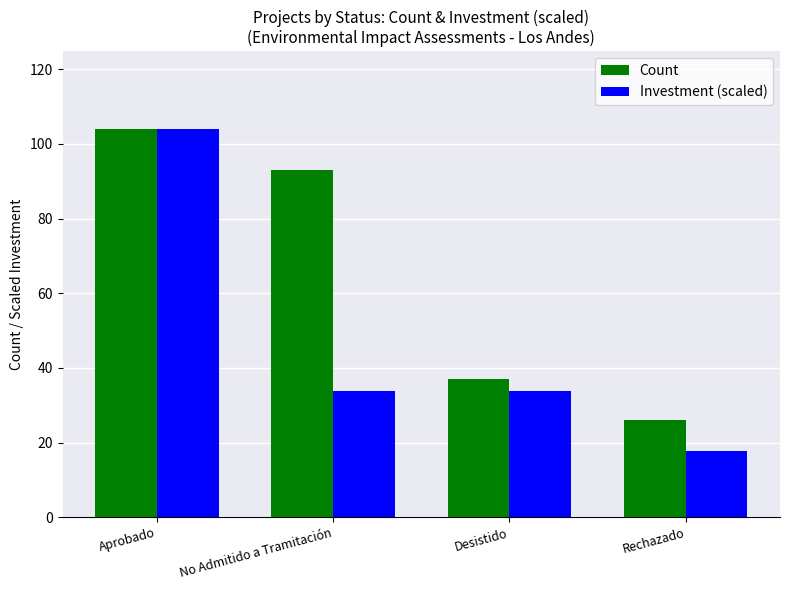

Rank the series at Rechazado from lowest to highest value.

Investment (scaled), Count